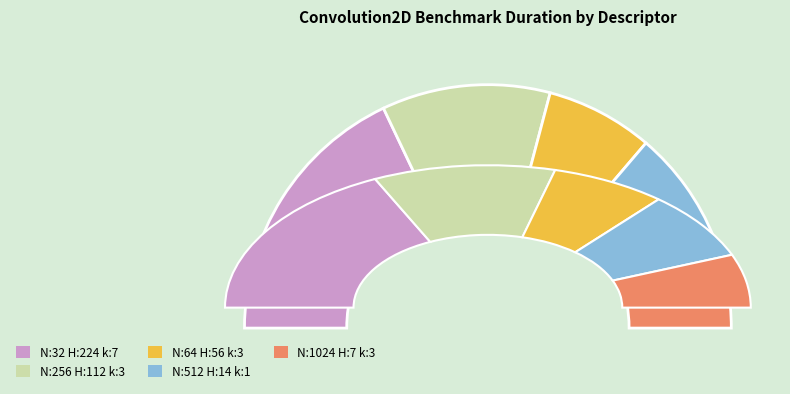

The N:1024_H:7_W:7_kernel:3_ slice represents 26% of the pie. True or false?

False